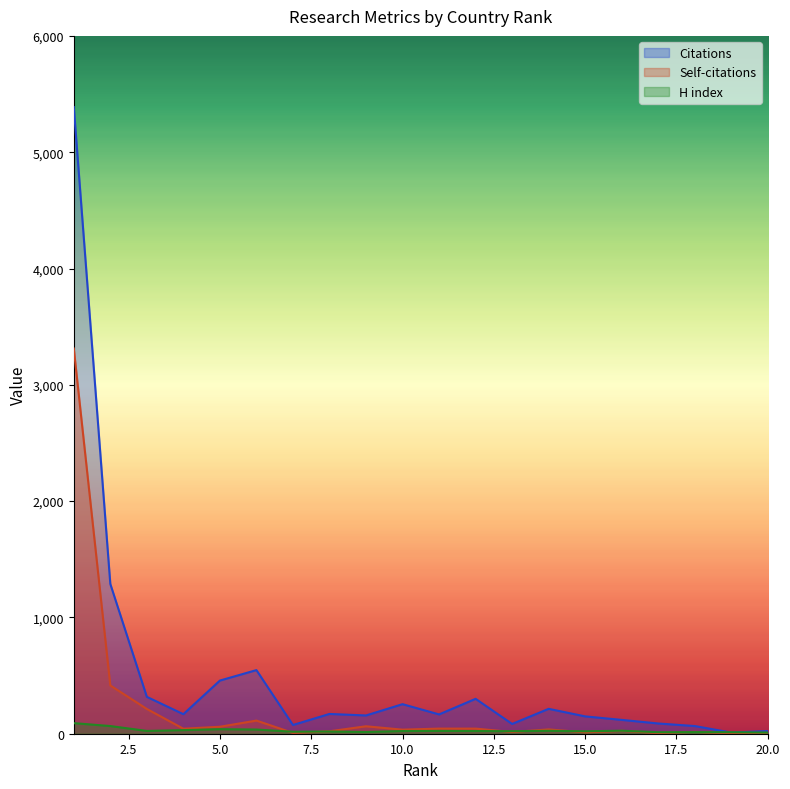

What is the highest value of the Citations series?

5388